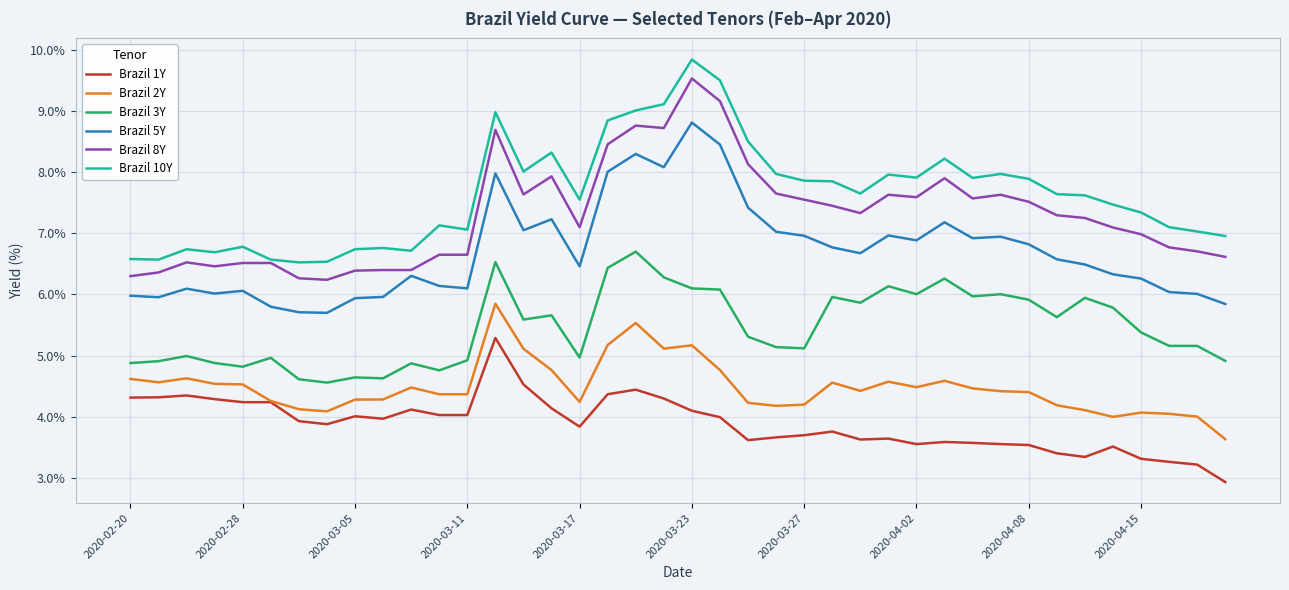

What is the maximum value shown in the chart?

9.8